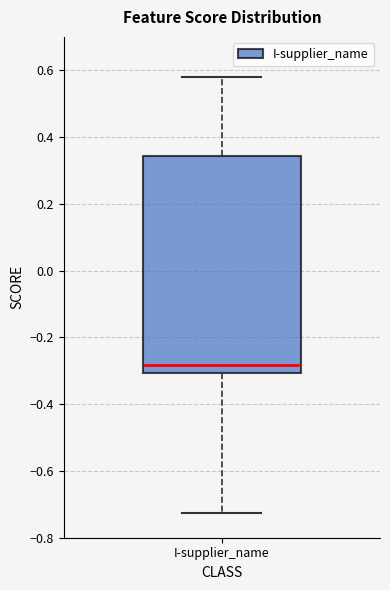

Where does the lower whisker of the box for I-supplier_name end on the y-axis? The values are not printed on the chart, so give them approximately, as read against the axis.

-0.72